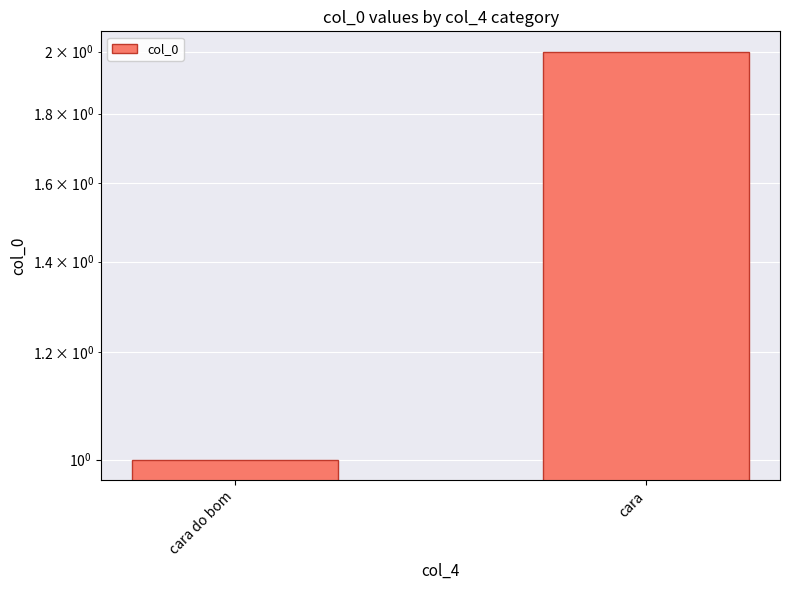

Between cara do bom and cara, which is larger?

cara